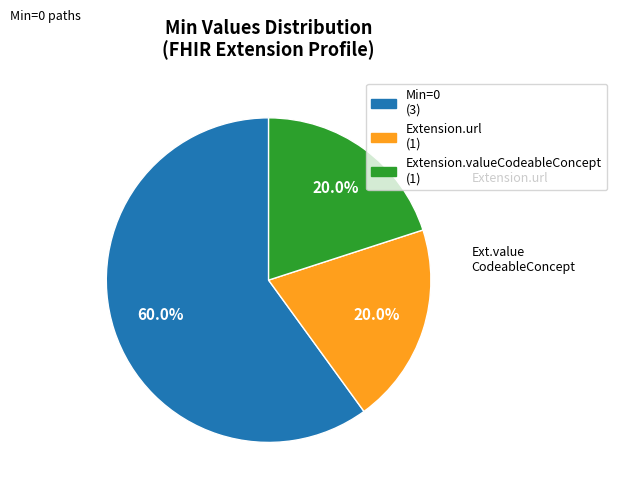

Is there a majority slice in this chart?

Yes